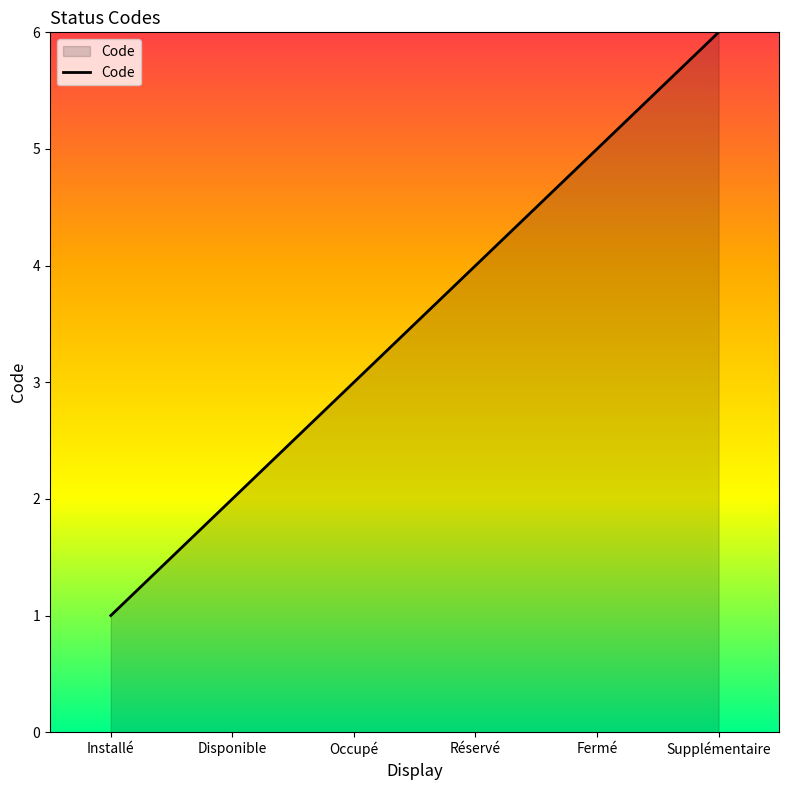

The value at Disponible is 3. True or false?

False